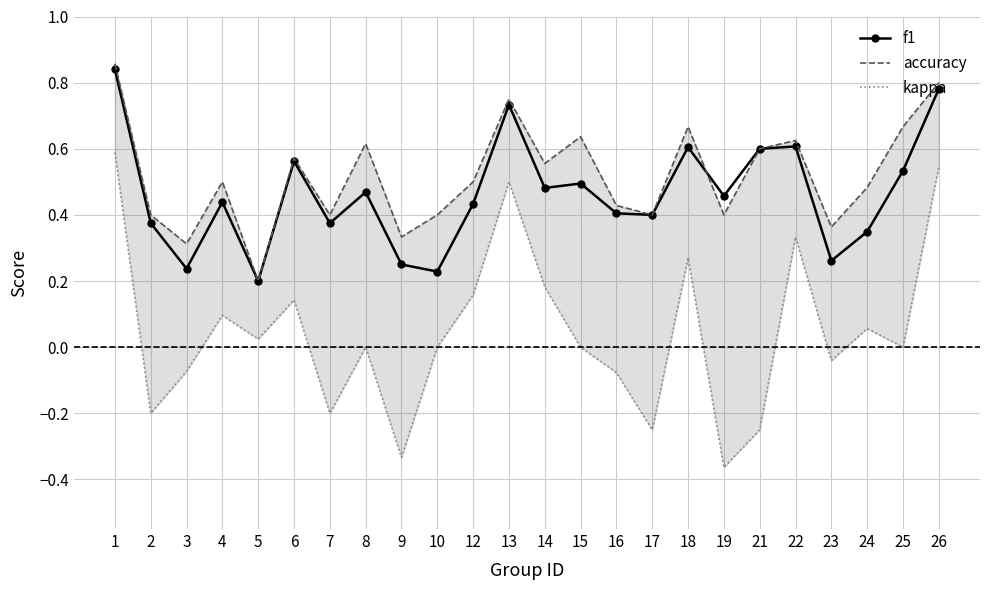

What is the greatest value displayed?

0.9